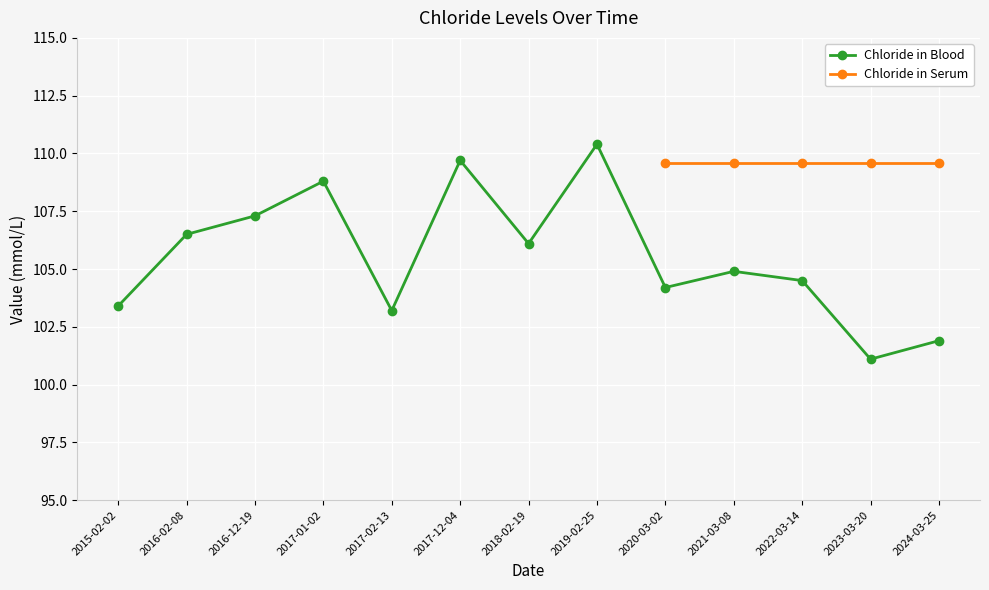

Reading left to right, transcribe all the data shown in this chart.

103.4	106.5	107.3	108.8	103.2	109.7	106.1	110.4	104.2	104.9	104.5	101.1	101.9